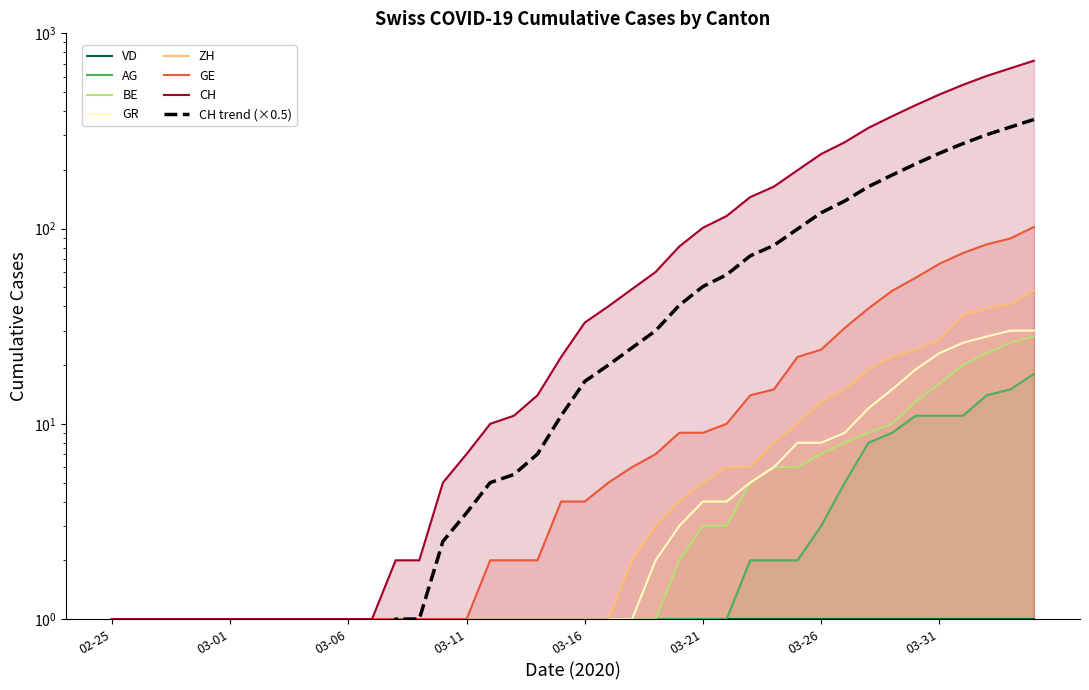

What is the value of the BE point at the 16th from the left?

1